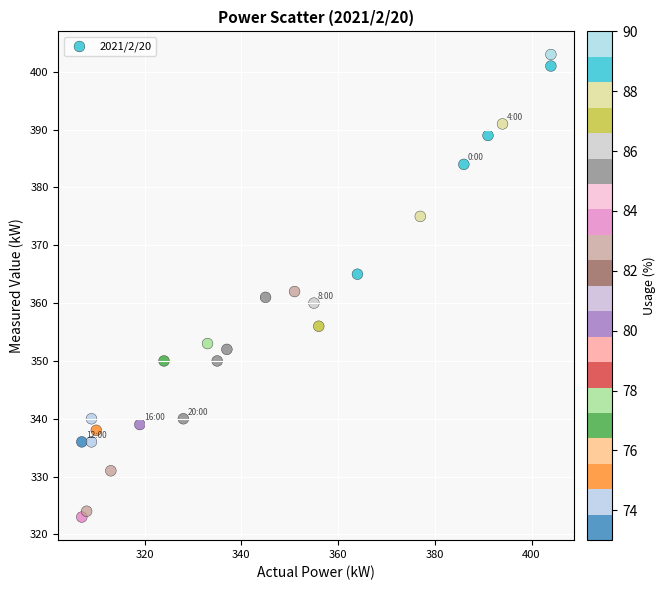

What is the range of Y values (max minus min)?

80